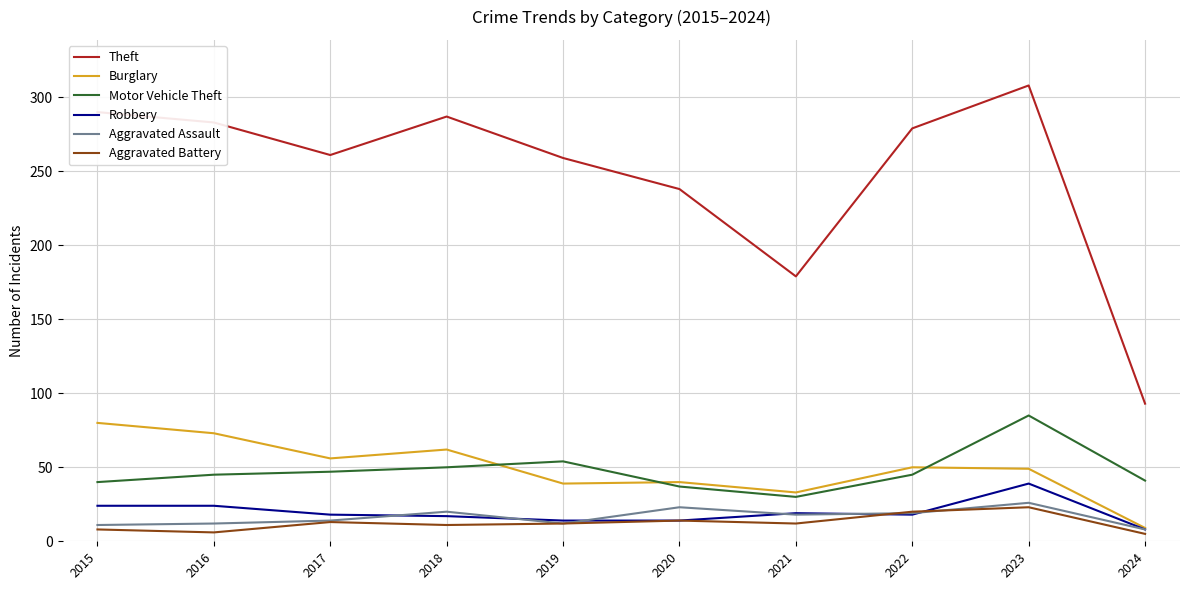

What is the sum of the Theft values at 2023 and 2018?

595